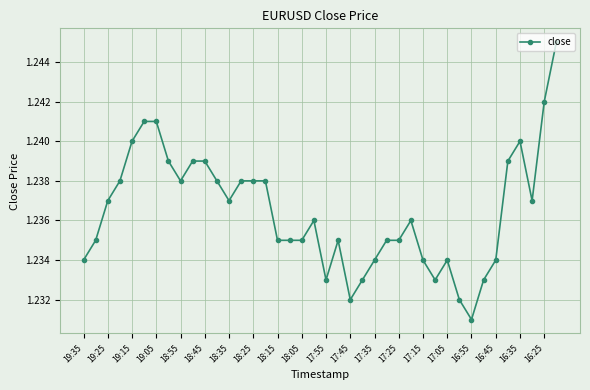

What is the sum of all values?

49.5